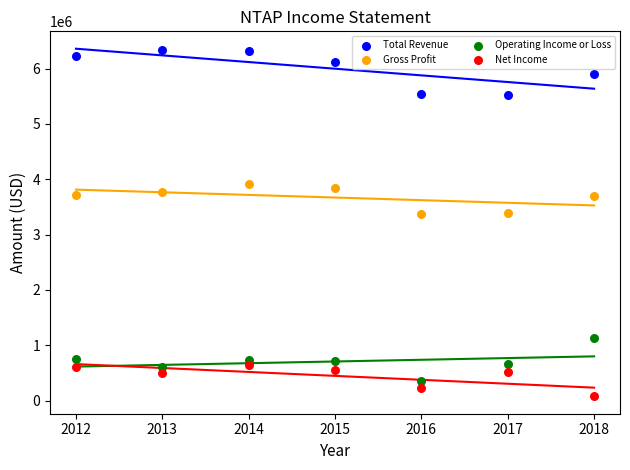

Which series contains the highest Y value?

Total Revenue